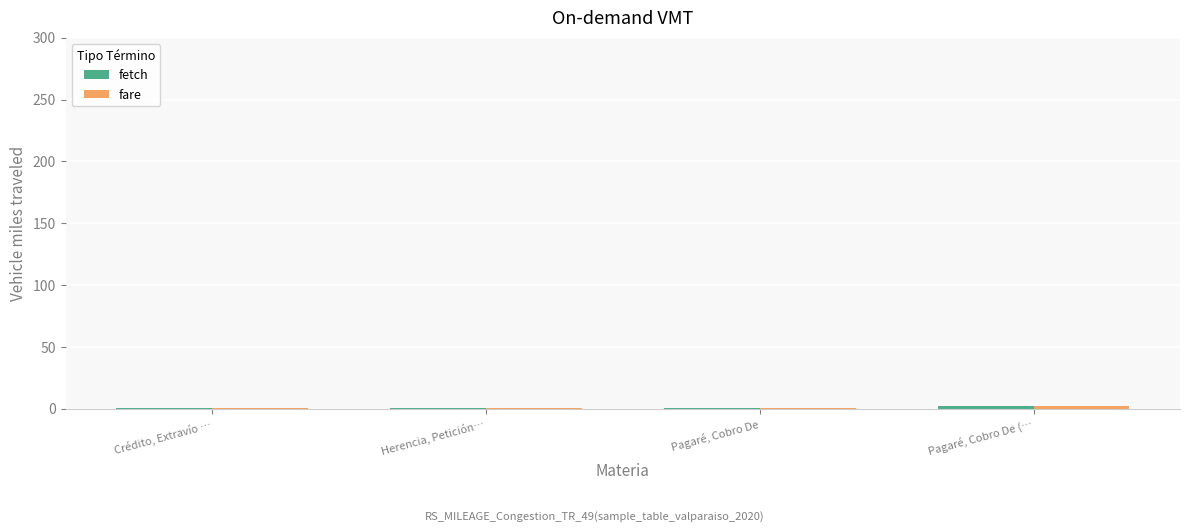

At how many categories does at least one series exceed 1?

1